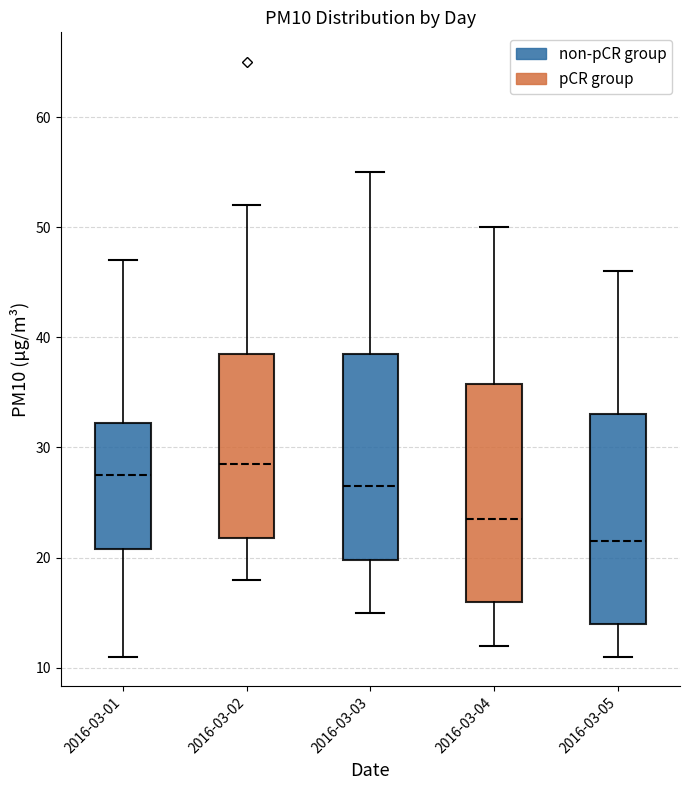

Where does the upper whisker of the box for 2016-03-04 end on the y-axis? The values are not printed on the chart, so give them approximately, as read against the axis.

50